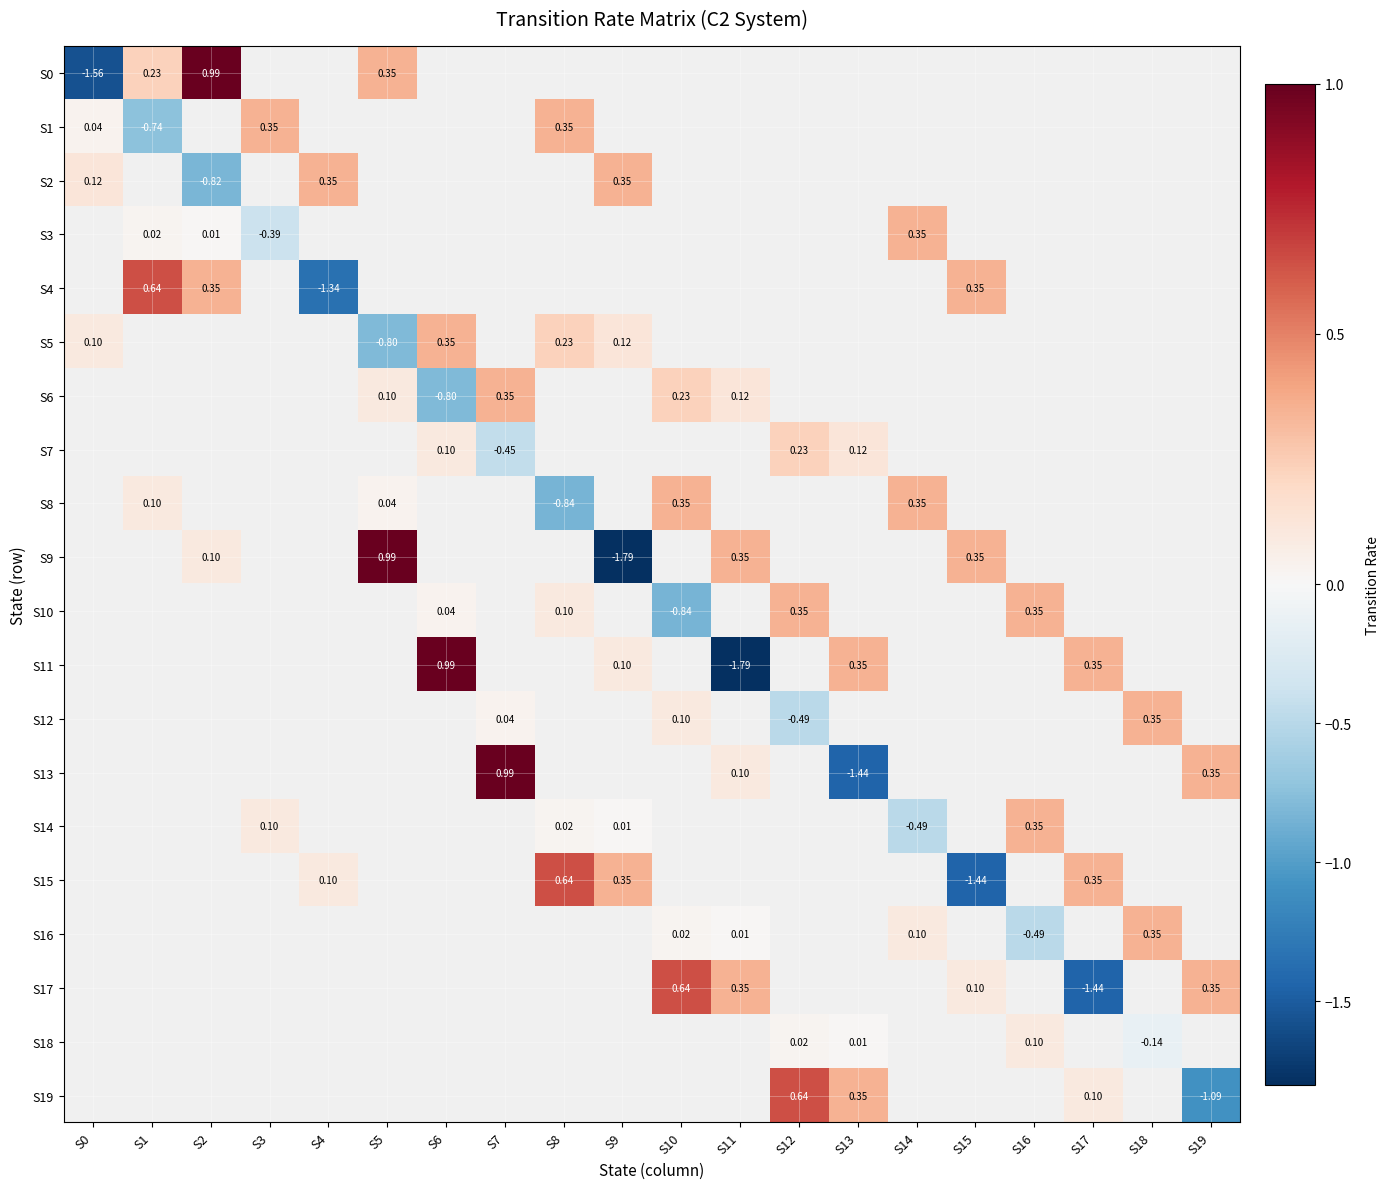

What is the greatest value displayed?

1.0